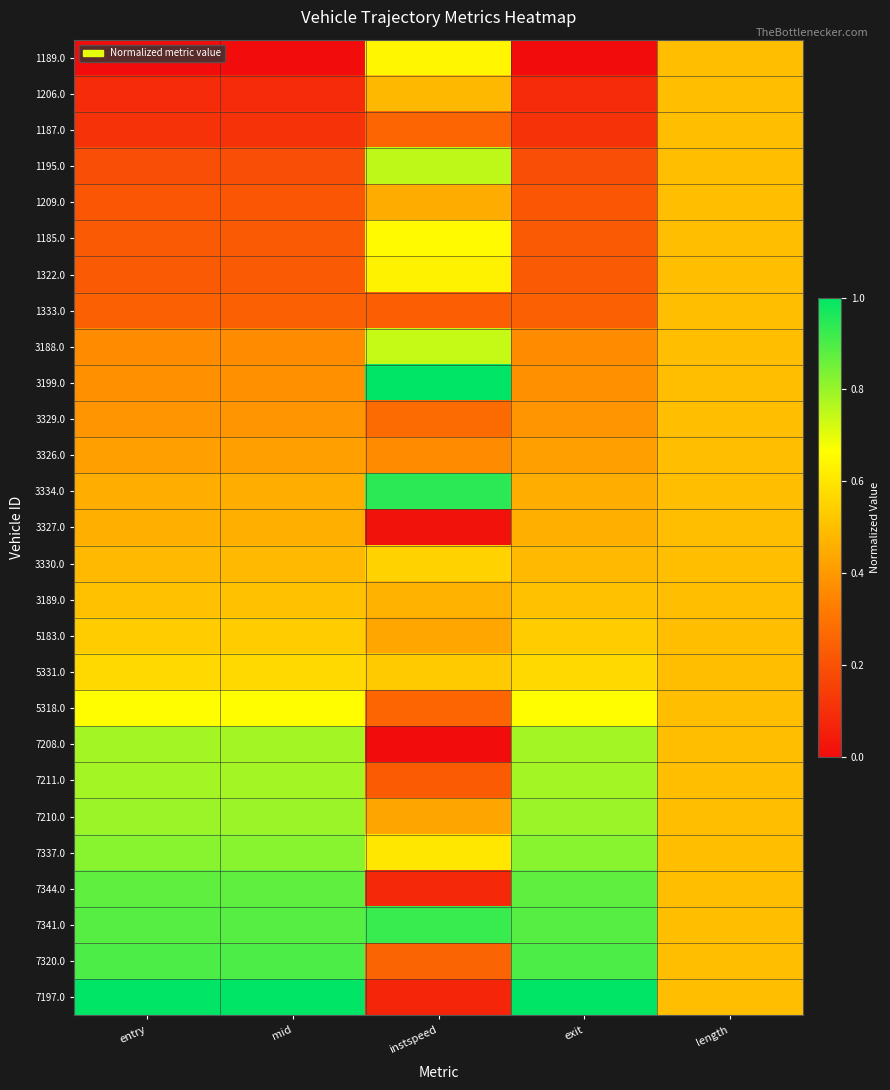

Rank the series by their maximum value, from highest to lowest.

3199.0, 7197.0, 3334.0, 7341.0, 7320.0, 7344.0, 7337.0, 7210.0, 7211.0, 7208.0, 1195.0, 3188.0, 5318.0, 1185.0, 1189.0, 1322.0, 5331.0, 3330.0, 5183.0, 3189.0, 1206.0, 1187.0, 1209.0, 1333.0, 3329.0, 3326.0, 3327.0